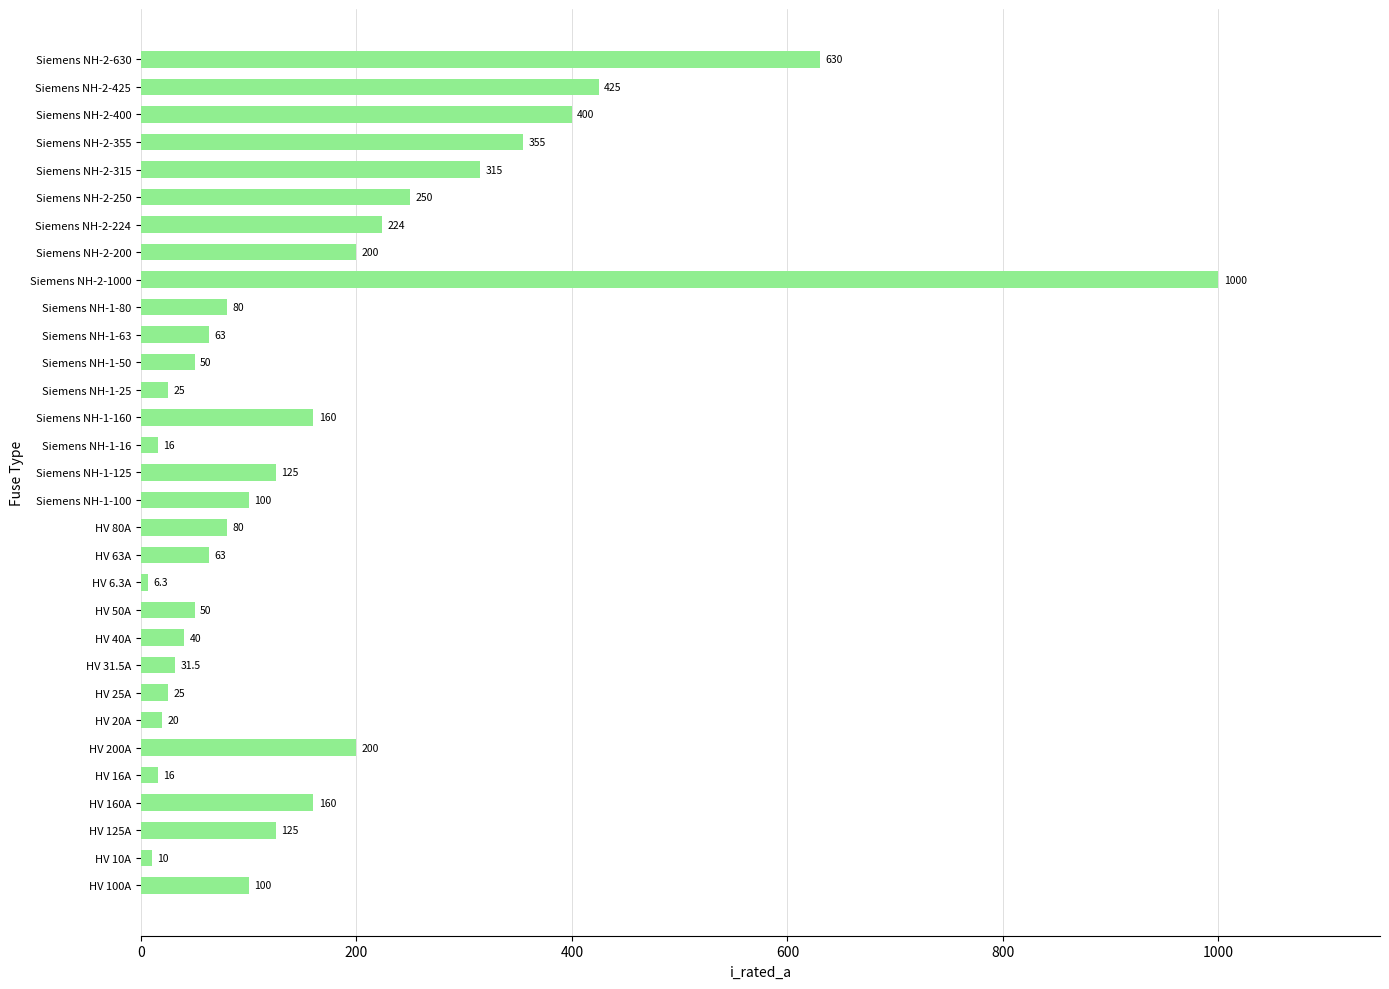

What is the difference between the second highest and second lowest values?

620.0